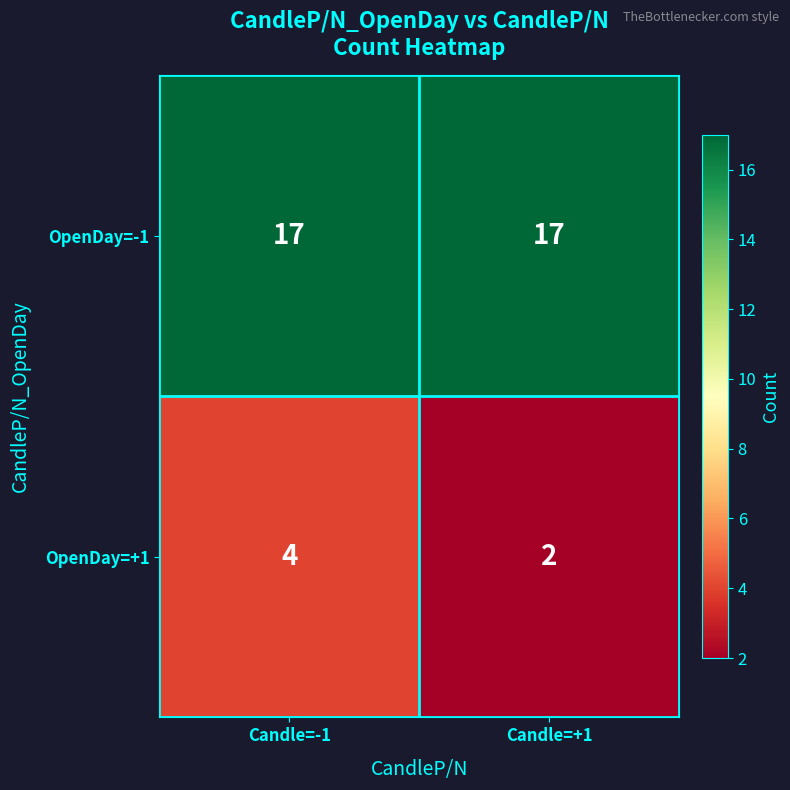

What is the sum of the OpenDay=-1 values at Candle=-1 and Candle=+1?

34